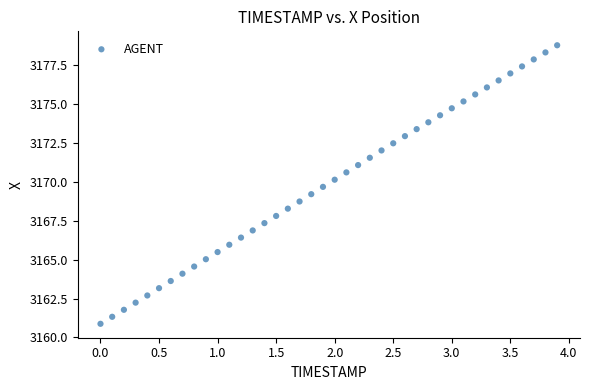

What is the range of X values (max minus min)?

3.9